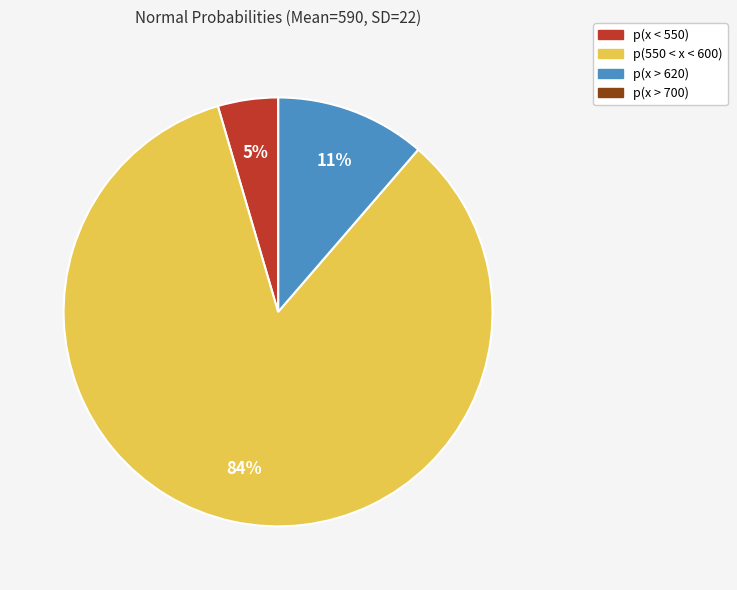

Between p(550 < x < 600) and p(x > 620), which is larger?

p(550 < x < 600)